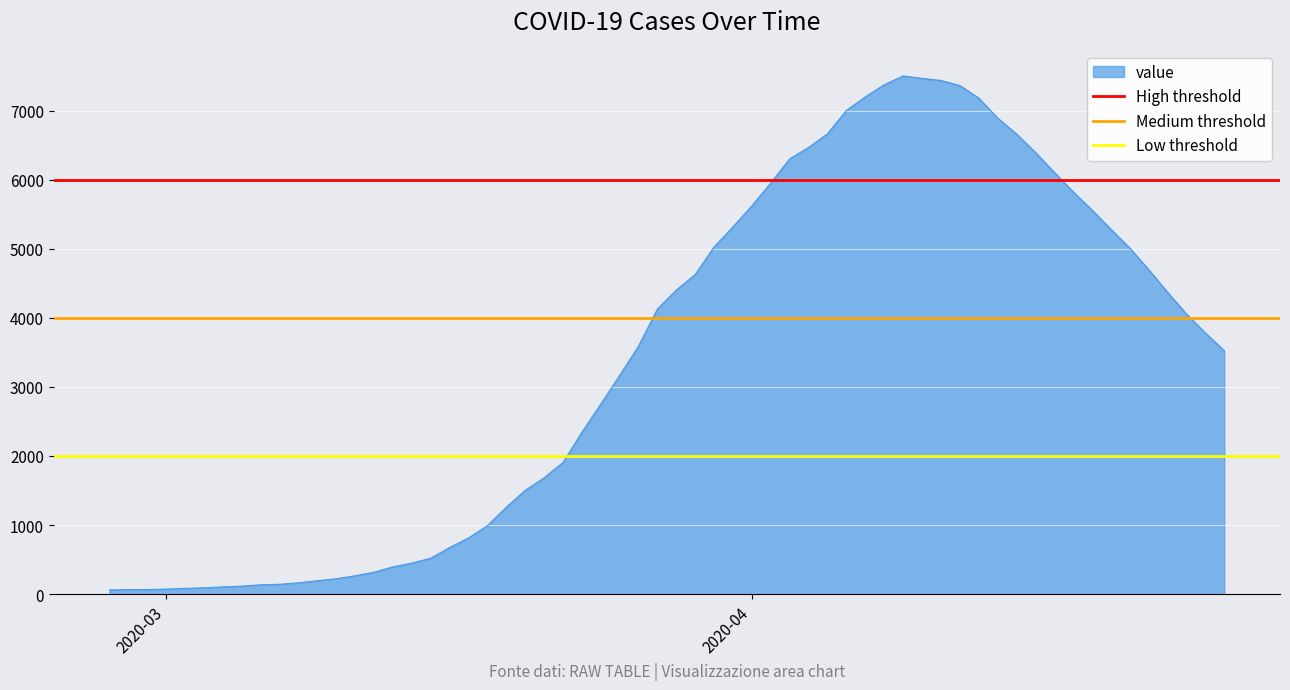

What is the highest value of the value series?

7503